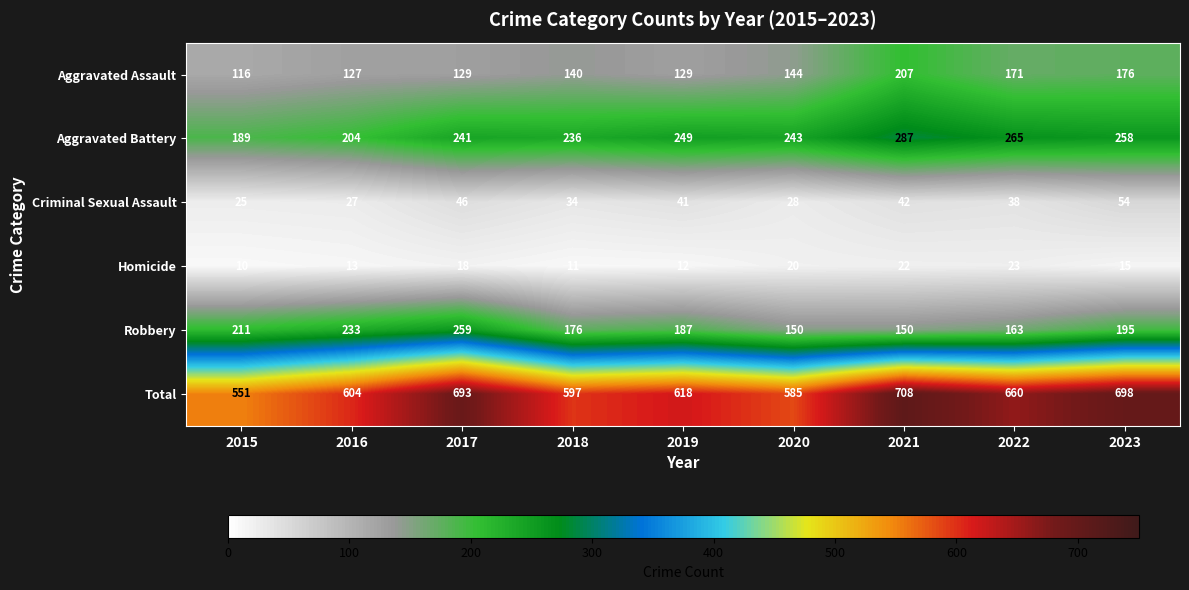

How many distinct data groups are displayed?

6